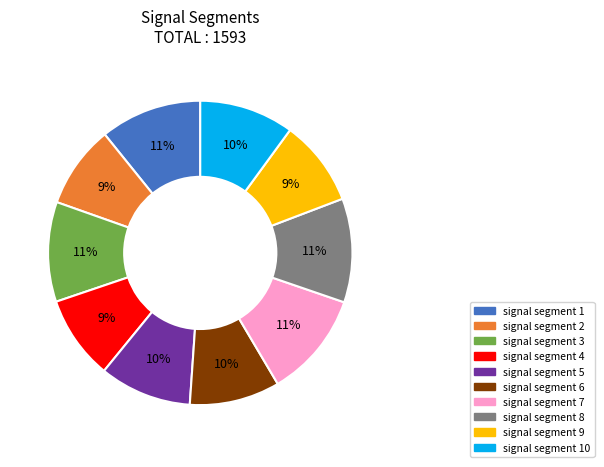

To the nearest percent, what is the difference between the largest and smallest slice percentages?

2%